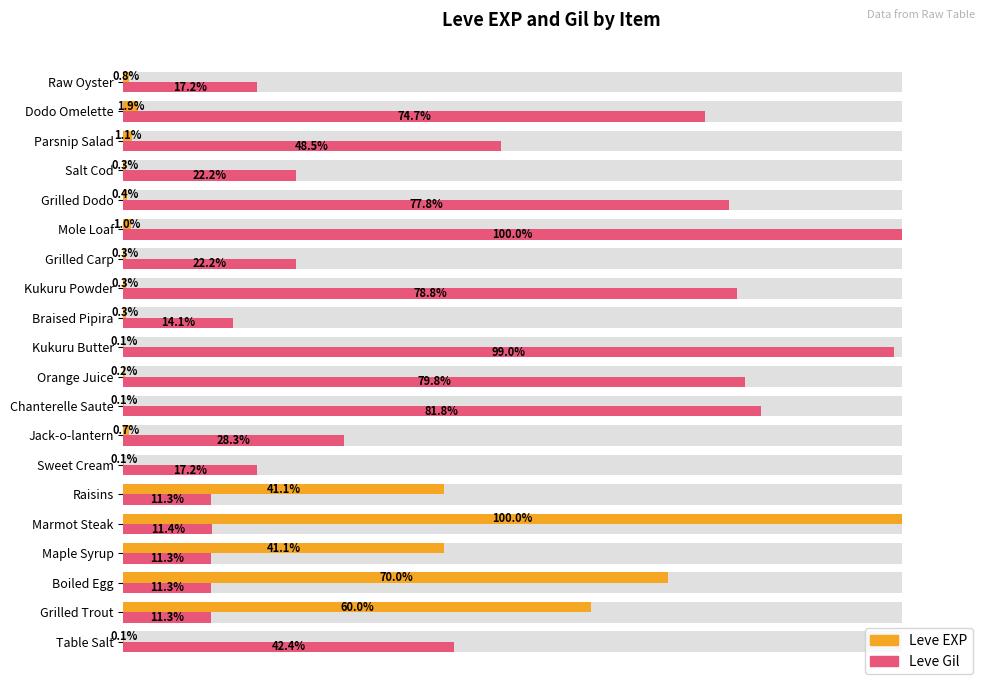

Which series has the widest spread of values?

Leve EXP